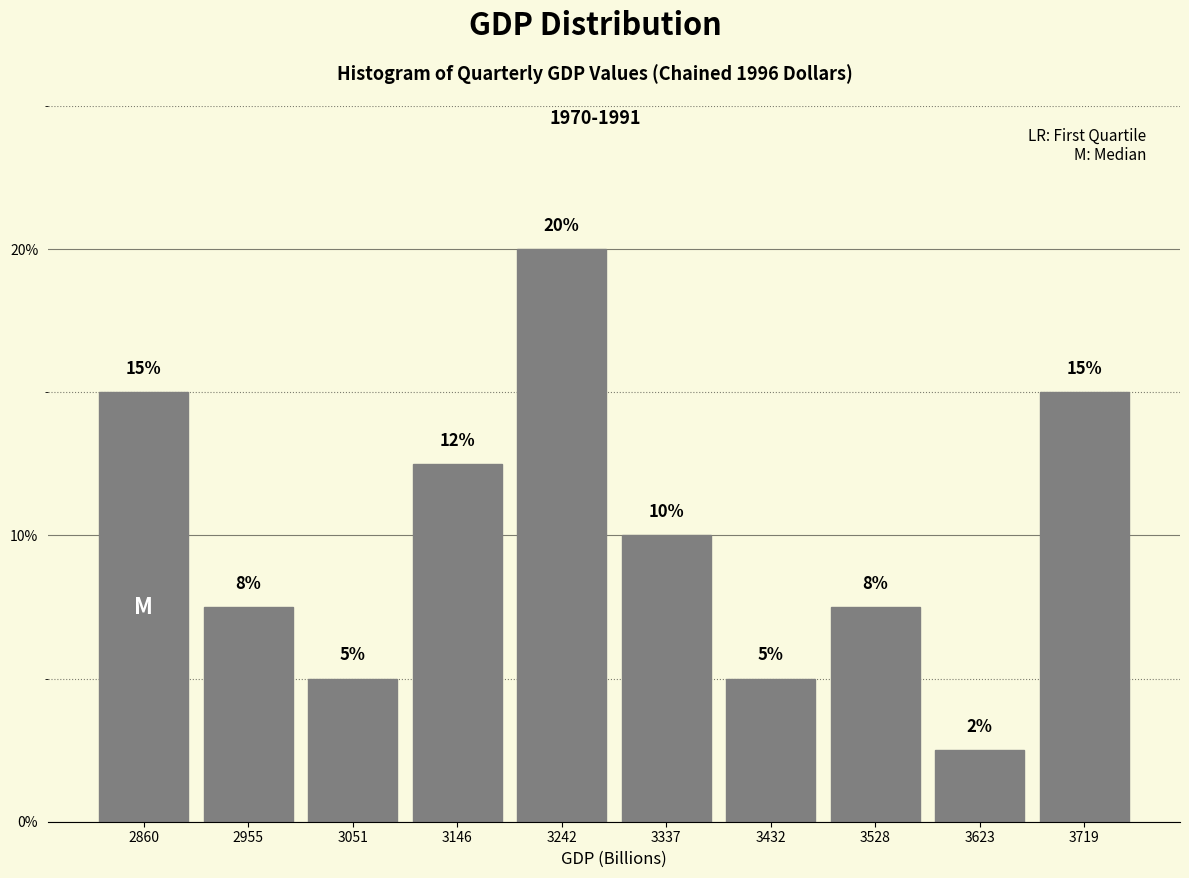

What is the difference between the values at 2860 and 3337?

5.0